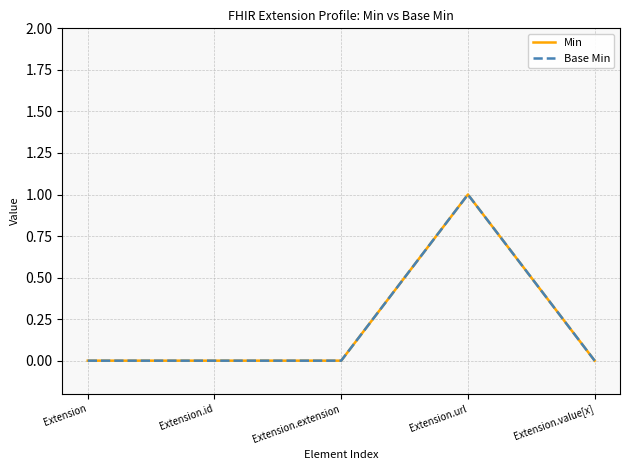

Which series has the largest total across all categories?

Min